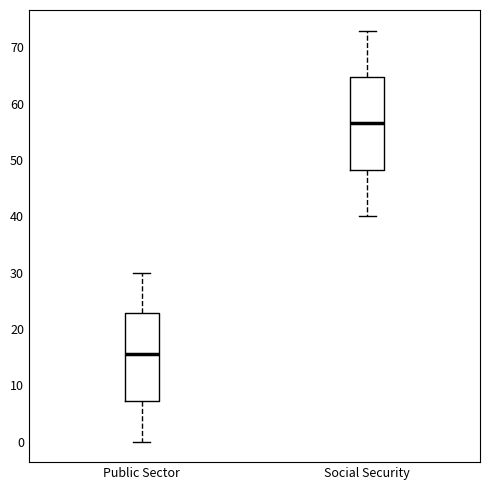

Which box is the tallest, from its lower edge to its upper edge?

Social Security